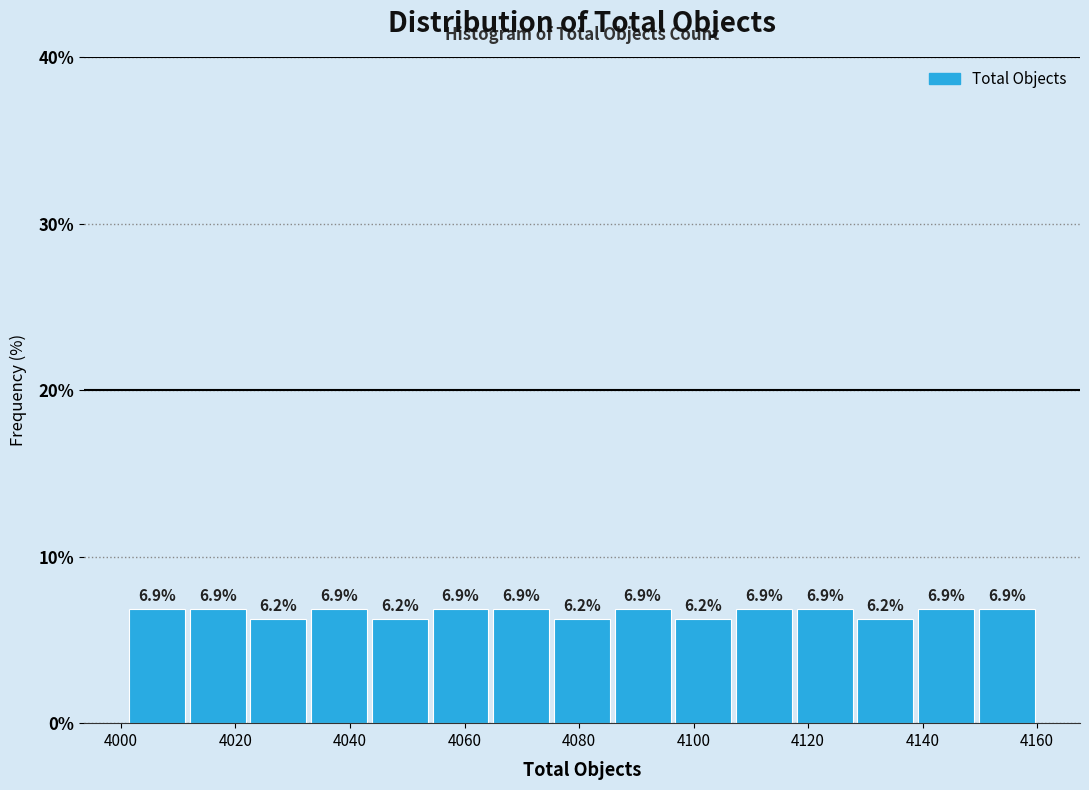

Reading left to right, transcribe this chart: for each bar, give the range it covers on the x-axis and its height. The bar edges are not printed on the chart, so give them approximately, as read against the axis.

4001.0 to 4011.6: 6.9
4011.6 to 4022.2: 6.9
4022.2 to 4032.8: 6.2
4032.8 to 4043.4: 6.9
4043.4 to 4054.0: 6.2
4054.0 to 4064.6: 6.9
4064.6 to 4075.2: 6.9
4075.2 to 4085.8: 6.2
4085.8 to 4096.4: 6.9
4096.4 to 4107.0: 6.2
4107.0 to 4117.6: 6.9
4117.6 to 4128.2: 6.9
4128.2 to 4138.8: 6.2
4138.8 to 4149.4: 6.9
4149.4 to 4160.0: 6.9